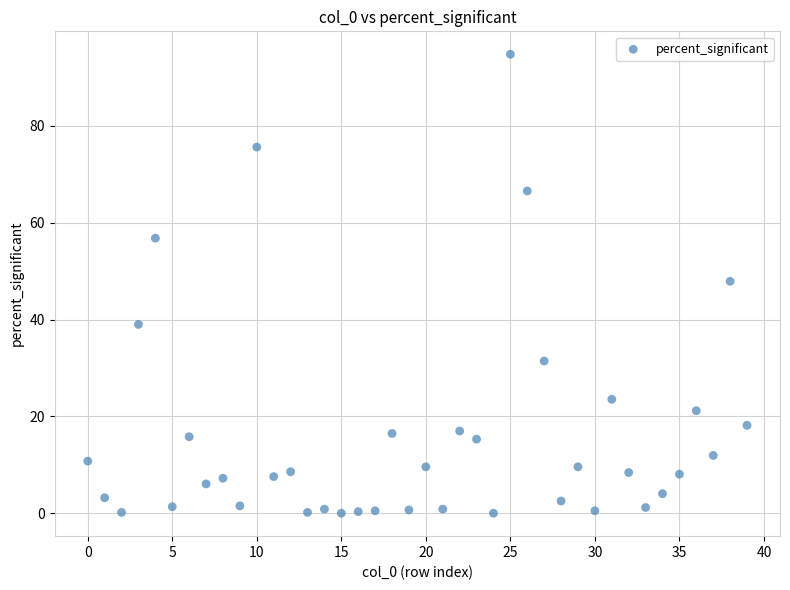

What is the range of Y values (max minus min)?

94.8